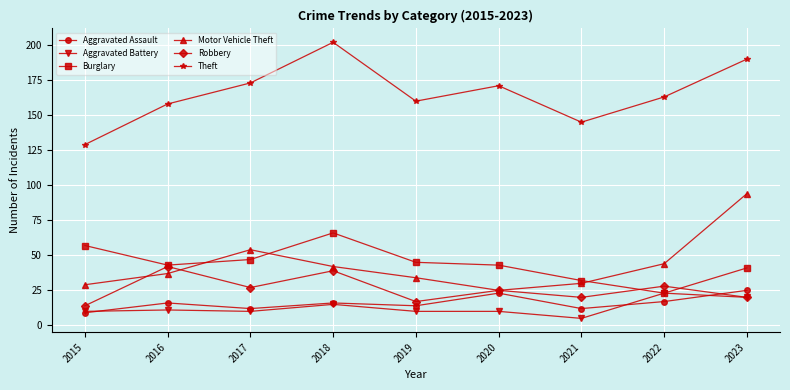

Is the value of Motor Vehicle Theft at 2018 greater than the value of Theft at 2022?

No